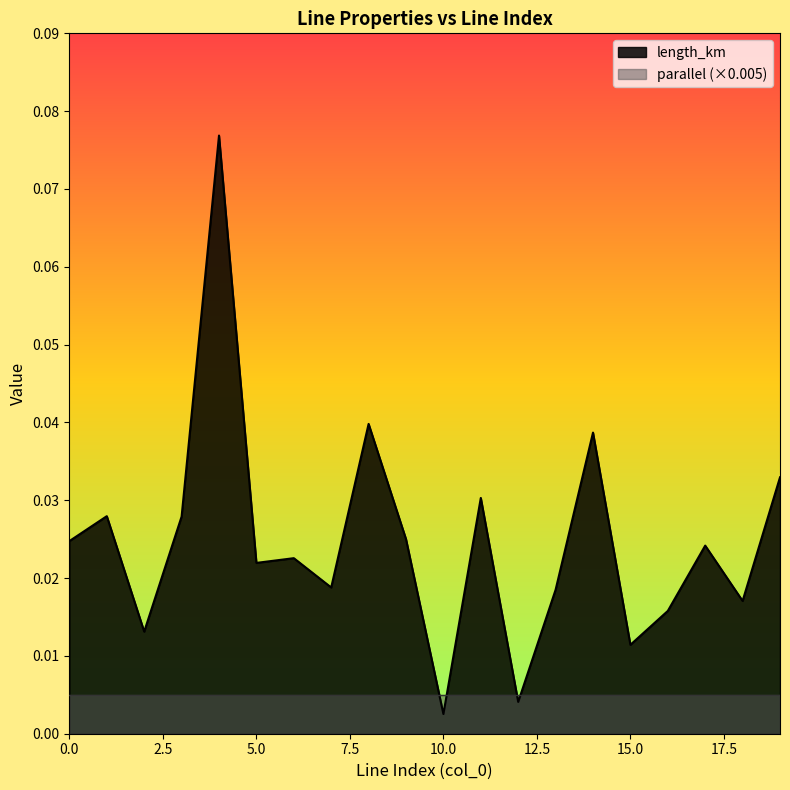

Where is the first local minimum?

2